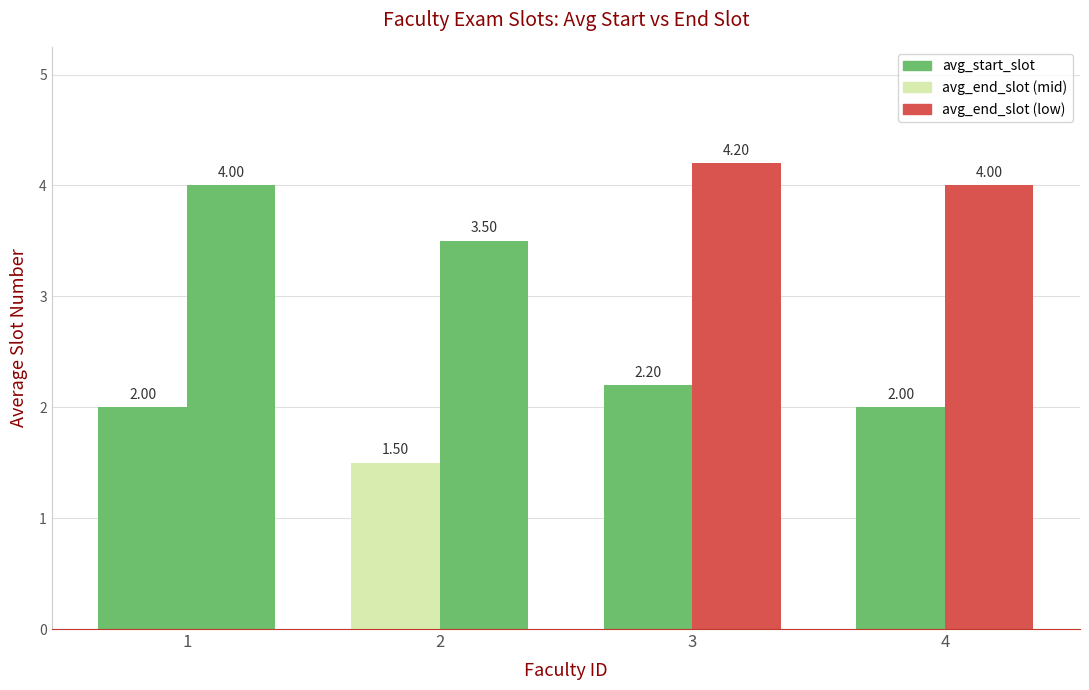

At which category does the chart reach its peak across all series?

3